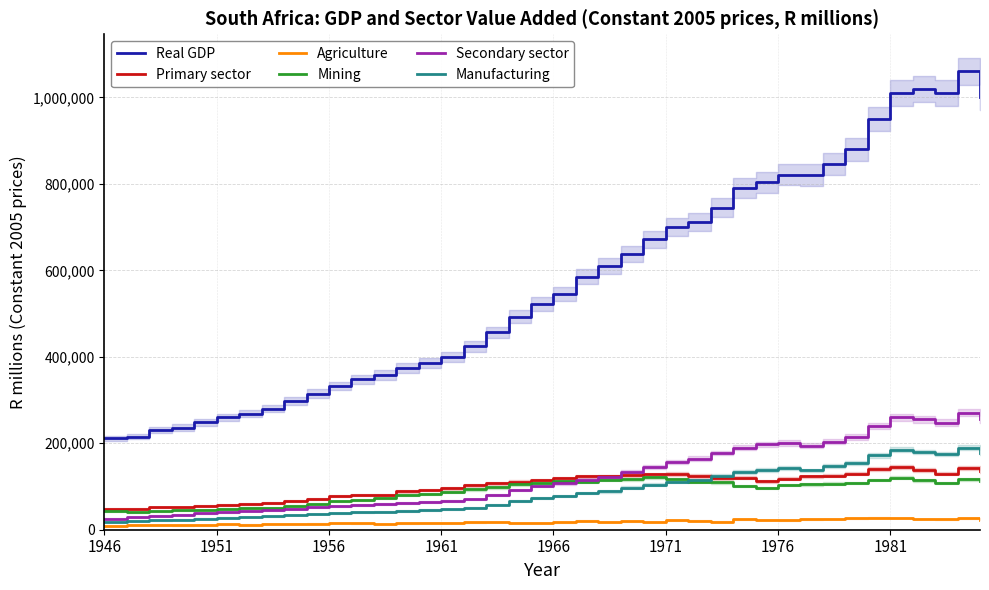

Rank the series by their maximum value, from highest to lowest.

Real GDP, Secondary sector, Manufacturing, Primary sector, Mining, Agriculture